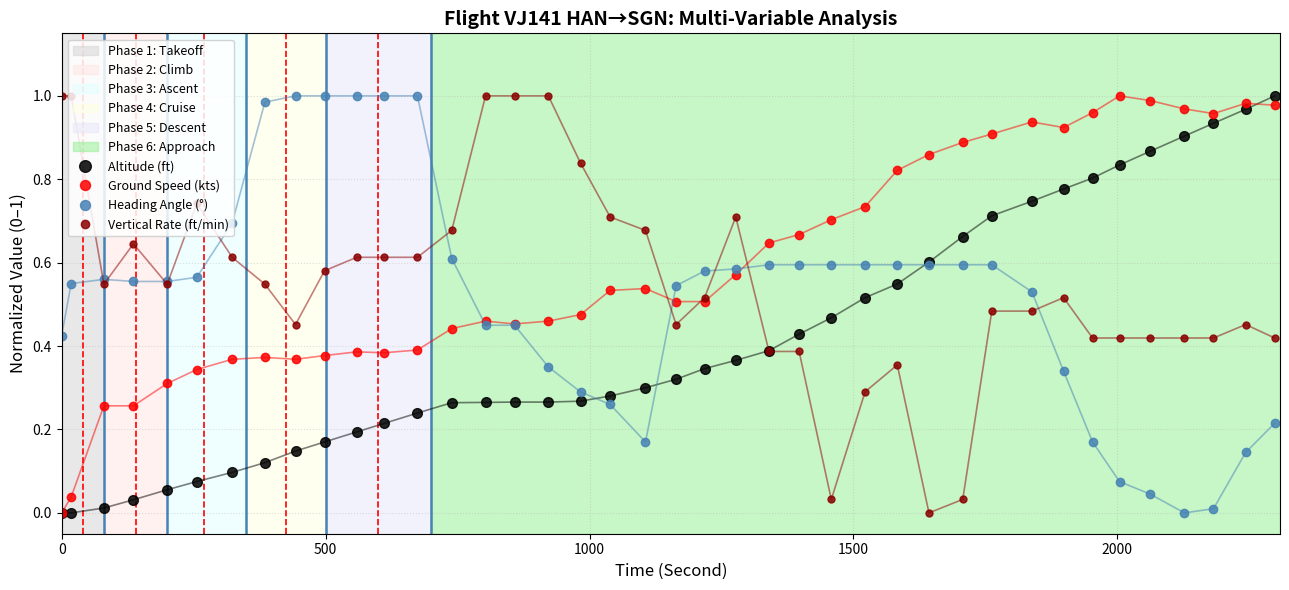

True or false: Vertical Rate (ft/min) has more than 0 interior local peaks.

True